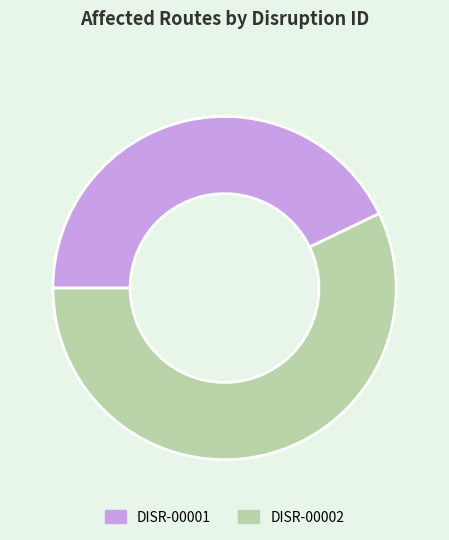

Which slice is the smallest?

DISR-00001